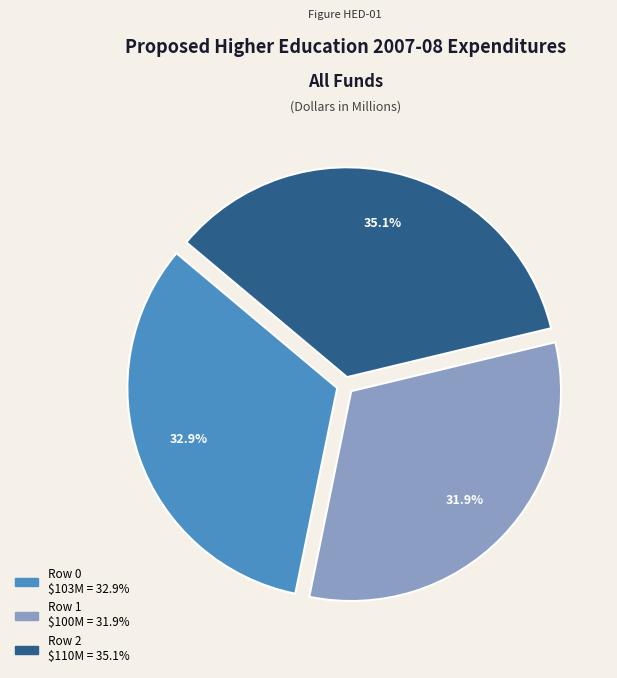

To the nearest percent, what portion does Row 1 represent?

32%